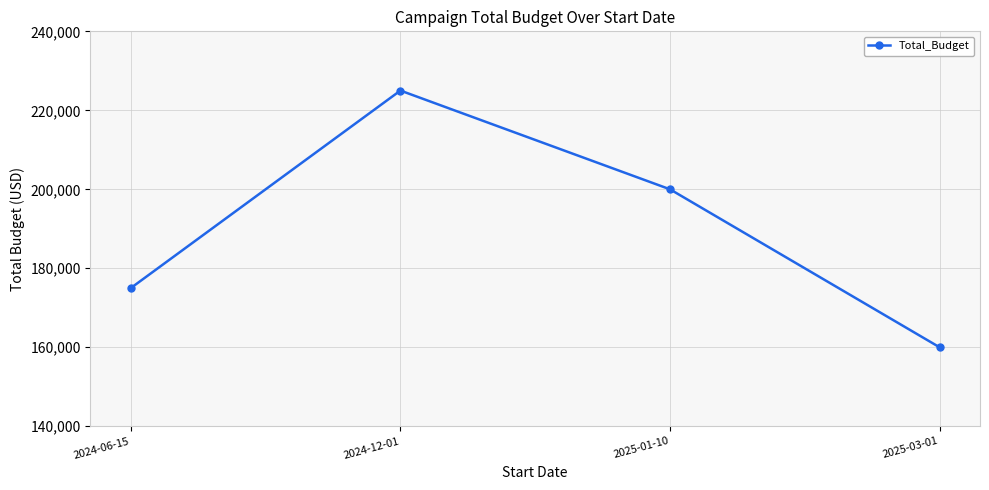

Is it true that the value at 2024-06-15 is 175000?

True